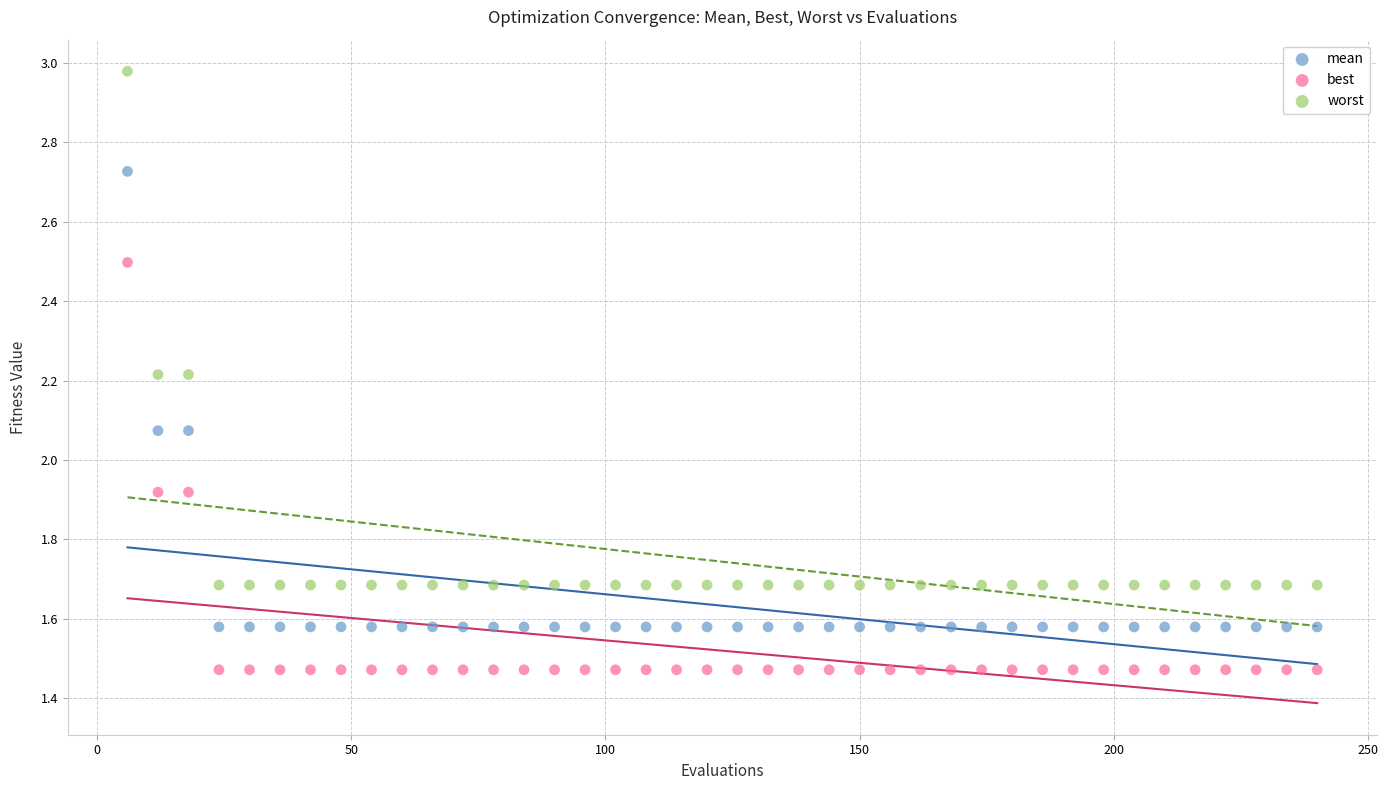

What is the X range (max minus min) for the scatter plot?

234.0